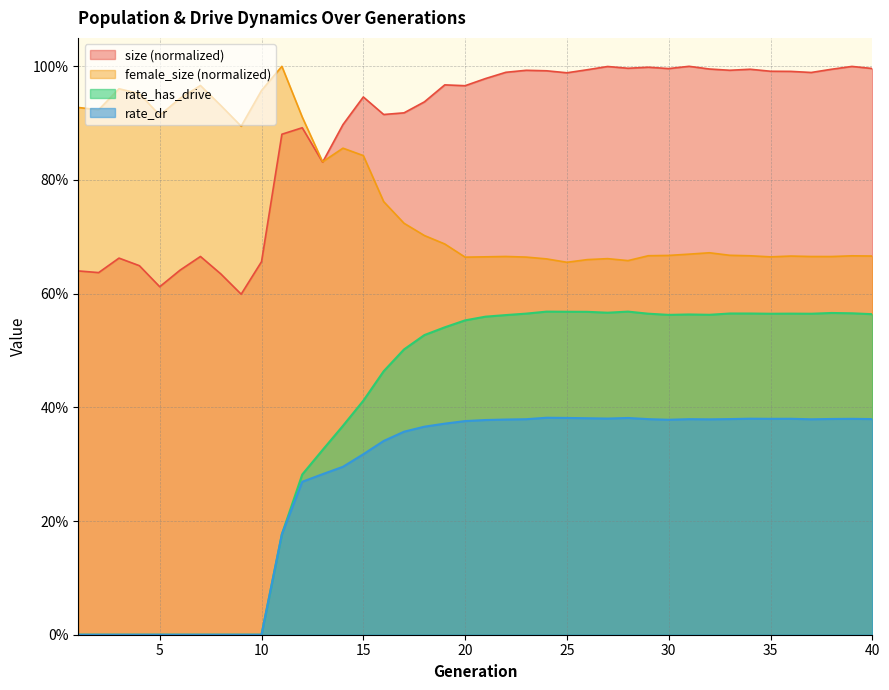

Reading left to right, transcribe all the data shown in this chart.

size: 0.6	0.6	0.7	0.6	0.6	0.6	0.7	0.6	0.6	0.7	0.9	0.9	0.8	0.9	0.9	0.9	0.9	0.9	1.0	1.0	1.0	1.0	1.0	1.0	1.0	1.0	1.0	1.0	1.0	1.0	1.0	1.0	1.0	1.0	1.0	1.0	1.0	1.0	1.0	1.0
female_size: 0.9	0.9	1.0	1.0	0.9	0.9	1.0	0.9	0.9	1.0	1.0	0.9	0.8	0.9	0.8	0.8	0.7	0.7	0.7	0.7	0.7	0.7	0.7	0.7	0.7	0.7	0.7	0.7	0.7	0.7	0.7	0.7	0.7	0.7	0.7	0.7	0.7	0.7	0.7	0.7
rate_has_drive: 0.0	0.0	0.0	0.0	0.0	0.0	0.0	0.0	0.0	0.0	0.2	0.3	0.3	0.4	0.4	0.5	0.5	0.5	0.5	0.6	0.6	0.6	0.6	0.6	0.6	0.6	0.6	0.6	0.6	0.6	0.6	0.6	0.6	0.6	0.6	0.6	0.6	0.6	0.6	0.6
rate_dr: 0.0	0.0	0.0	0.0	0.0	0.0	0.0	0.0	0.0	0.0	0.2	0.3	0.3	0.3	0.3	0.3	0.4	0.4	0.4	0.4	0.4	0.4	0.4	0.4	0.4	0.4	0.4	0.4	0.4	0.4	0.4	0.4	0.4	0.4	0.4	0.4	0.4	0.4	0.4	0.4